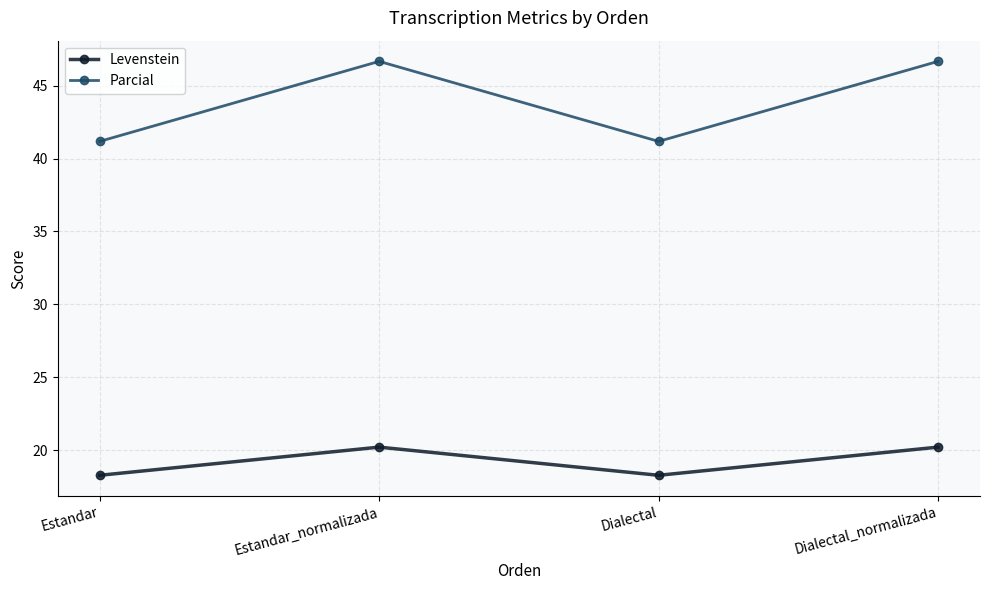

What is the sum of the Parcial values at Estandar and Estandar_normalizada?

87.8